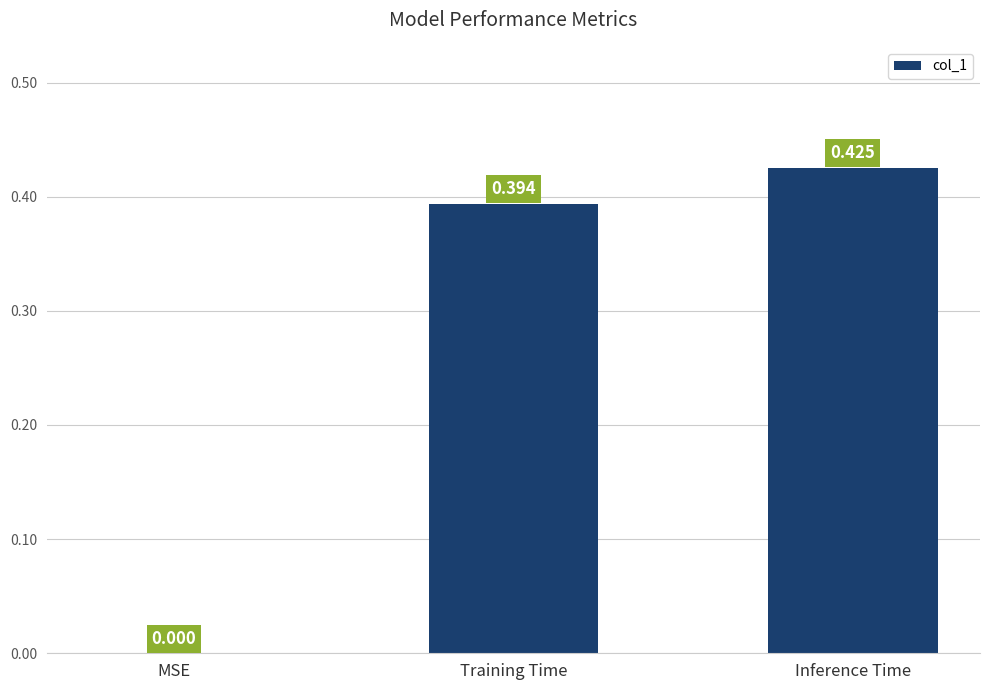

Are the bars grouped side by side (vs. stacked)?

No